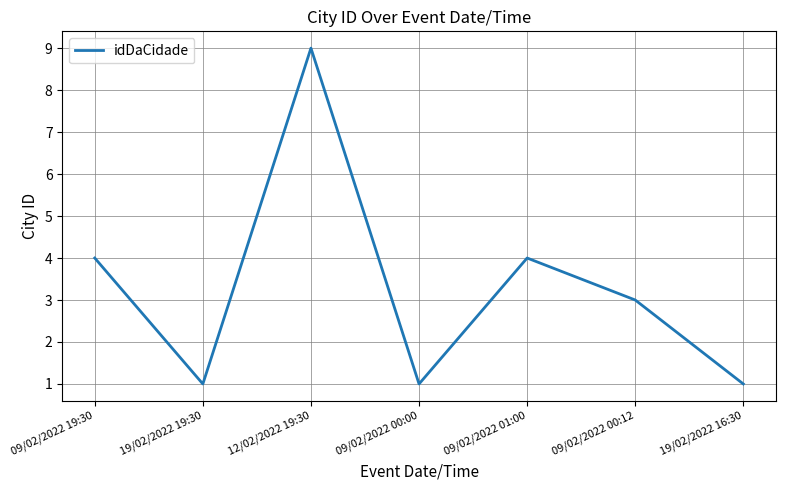

How many series are shown in this chart?

1